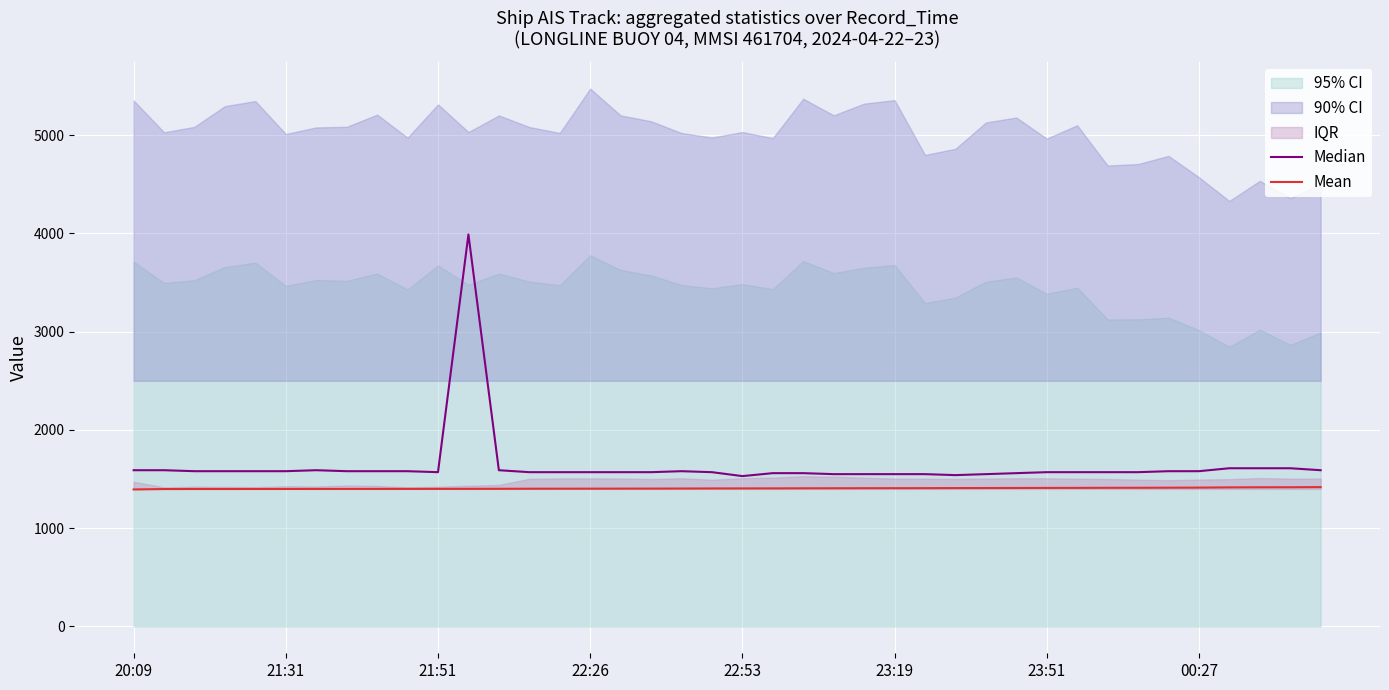

Count the number of categories in the chart.

40